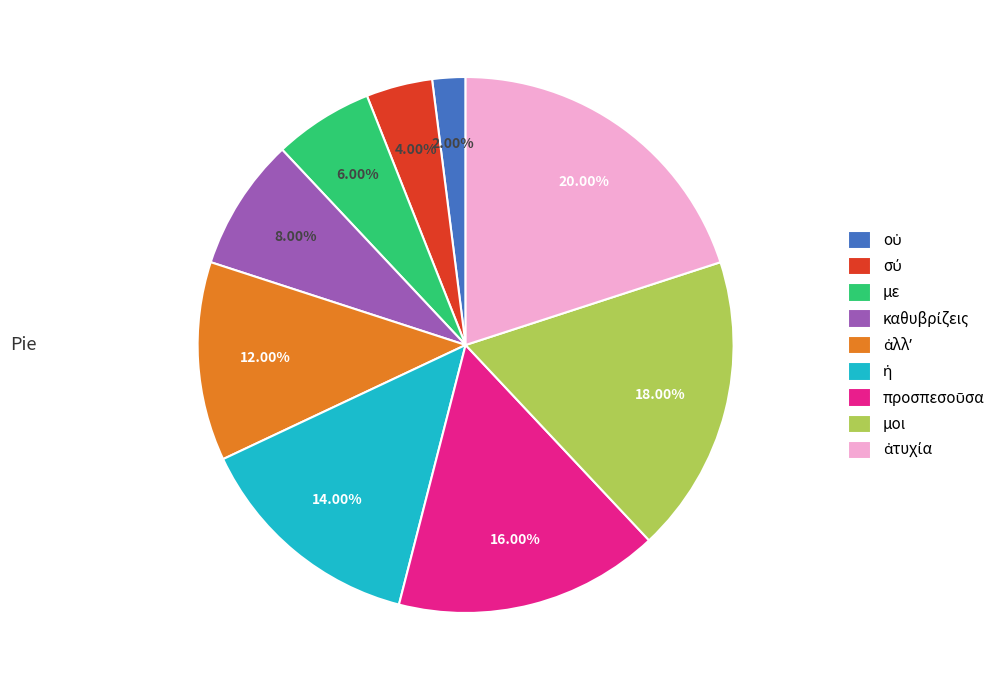

Does any single category account for the majority?

No